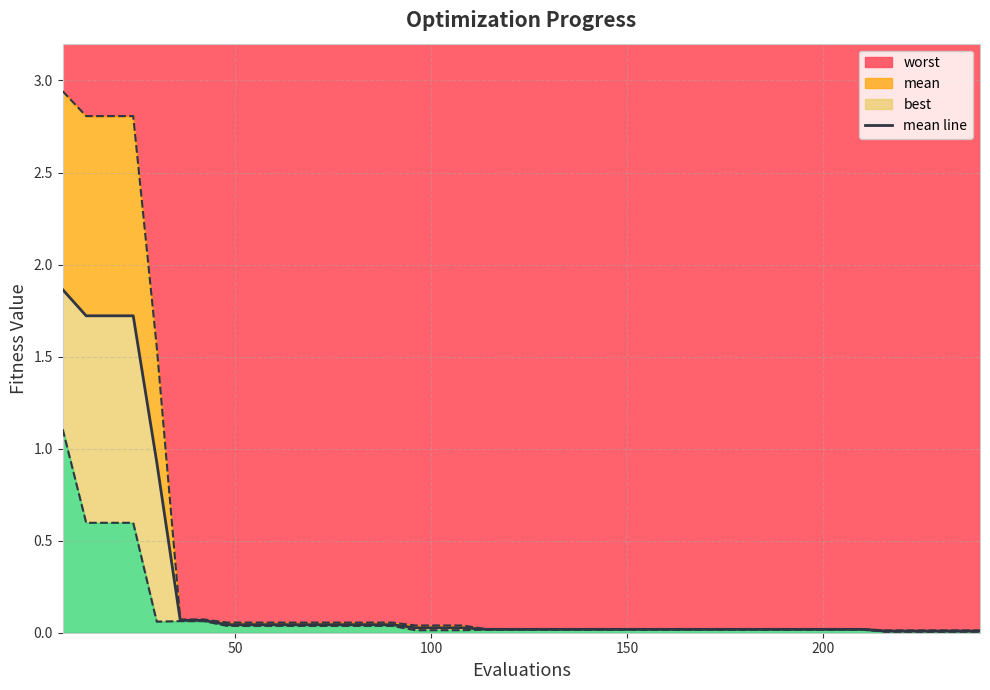

Count the number of data series in this chart.

1